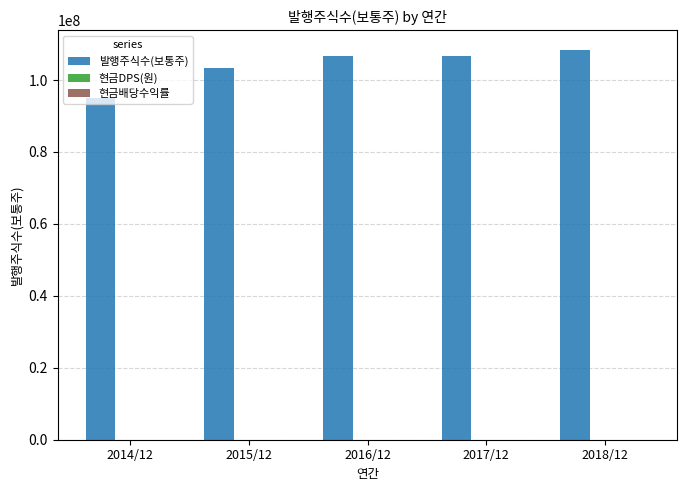

What is the label of the 4th bar from the right?

2015/12